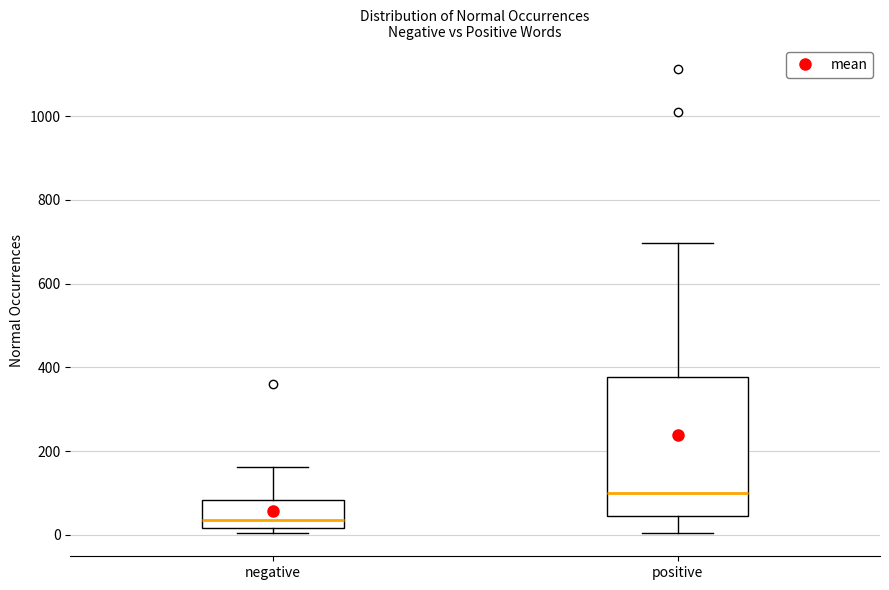

Reading left to right, read every box against the y-axis: the position of its median line, the range the box covers, and the ends of its whiskers. The values are not printed on the chart, so give them approximately, as read against the axis.

negative: median 40, box 20 to 80, whiskers 0 to 160
positive: median 100, box 40 to 380, whiskers 0 to 700